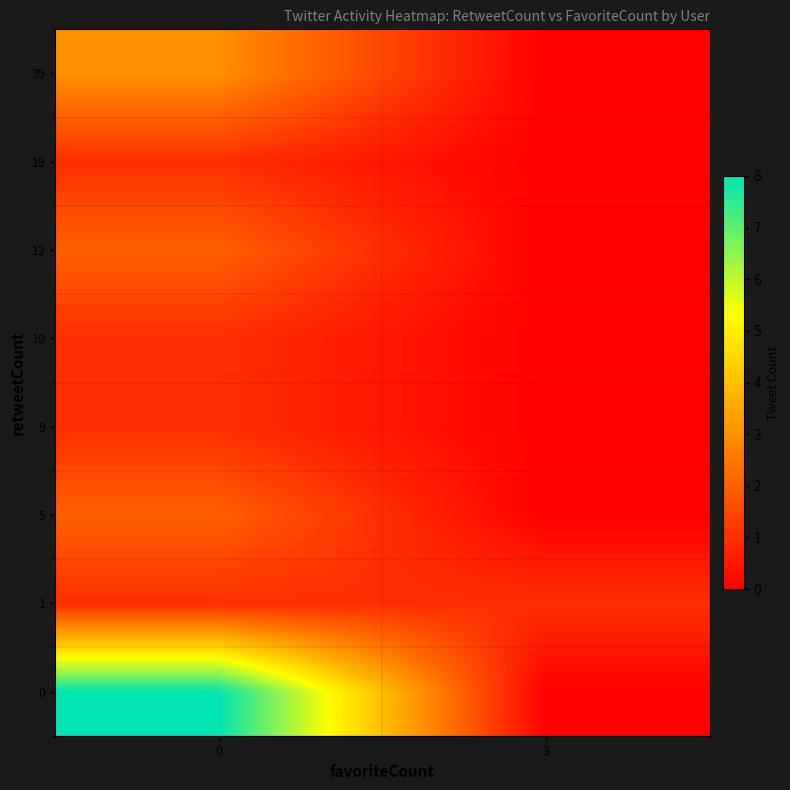

At 0, list the series in order from largest to smallest.

row_0, row_7, row_2, row_5, row_1, row_3, row_4, row_6